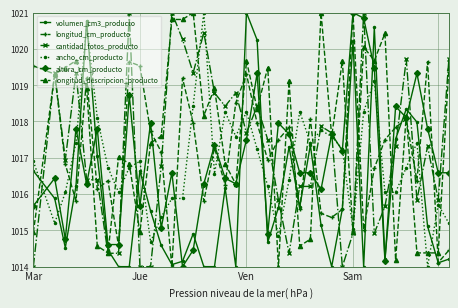

True or false: longitud_descripcion_producto has more than 1 points higher than both neighbors.

True